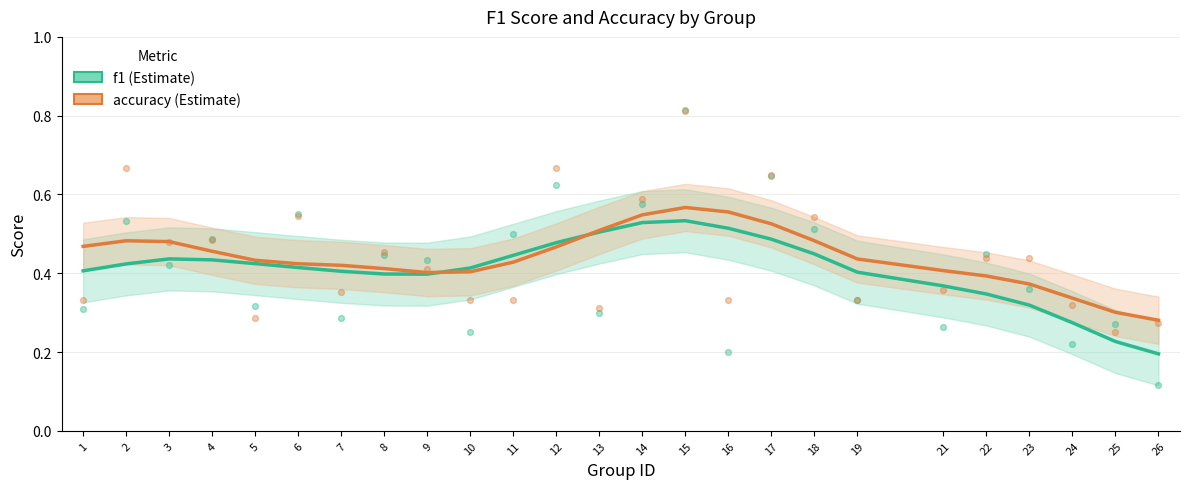

Which series contains the lowest Y value?

f1